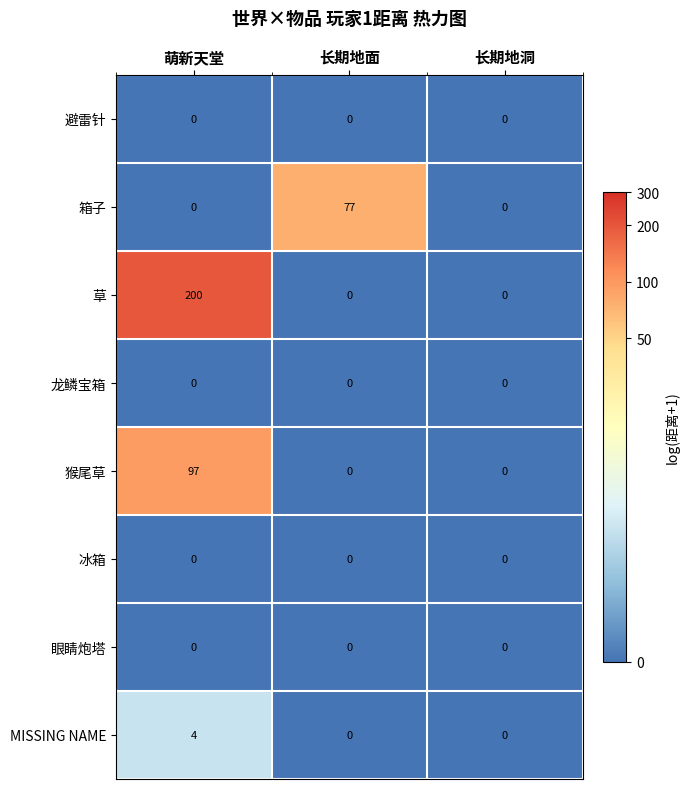

Is it true that 箱子 equals 0 at 长期地洞?

True